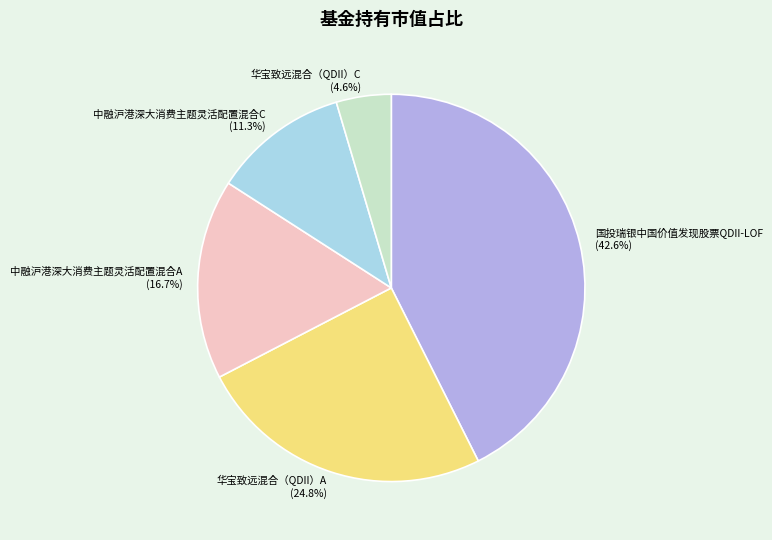

To the nearest percent, what portion does 国投瑞银中国价值发现股票QDII-LOF represent?

43%